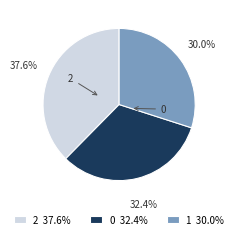

Does any single category account for the majority?

No